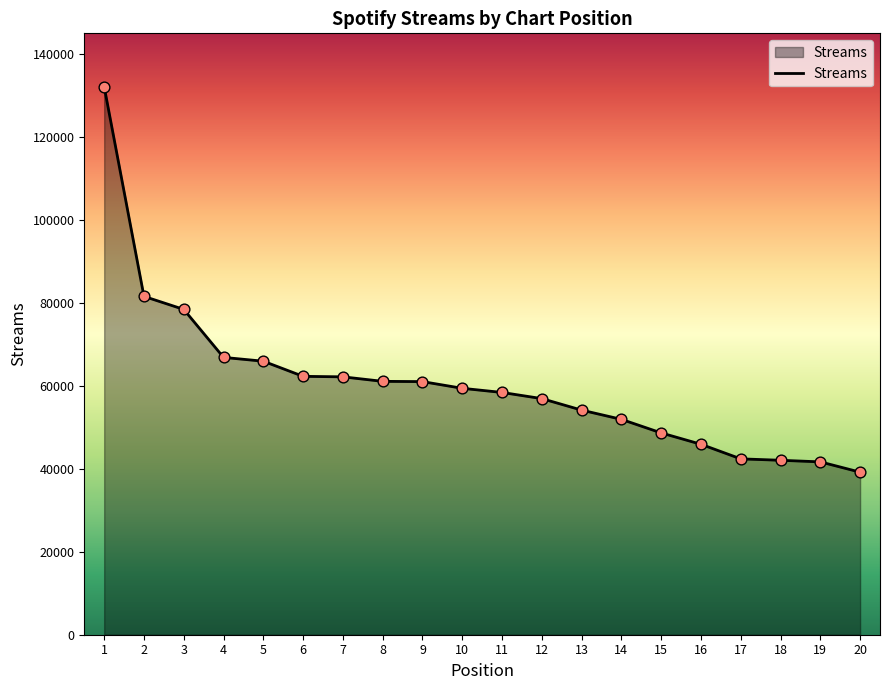

What is the ratio of the value at 18 to the value at 4?

0.6